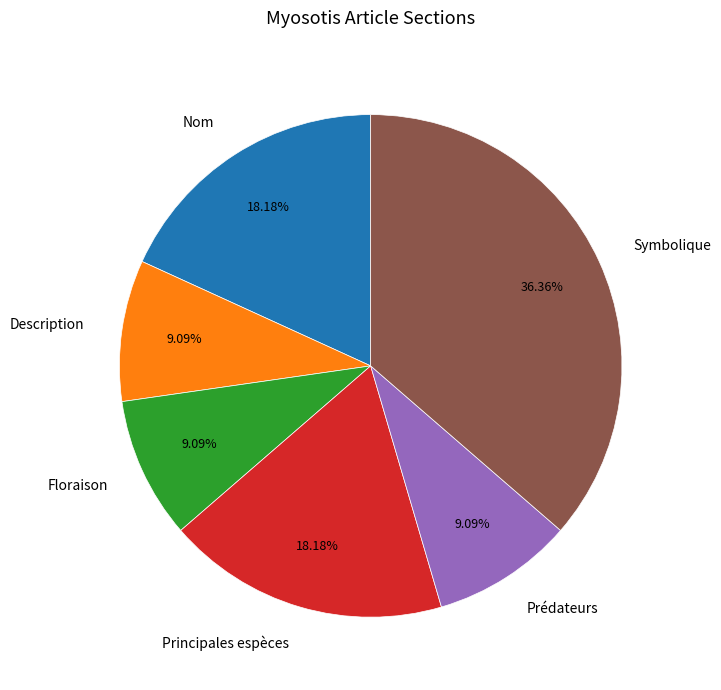

What is the total percentage of Prédateurs and Principales espèces?

27.3%